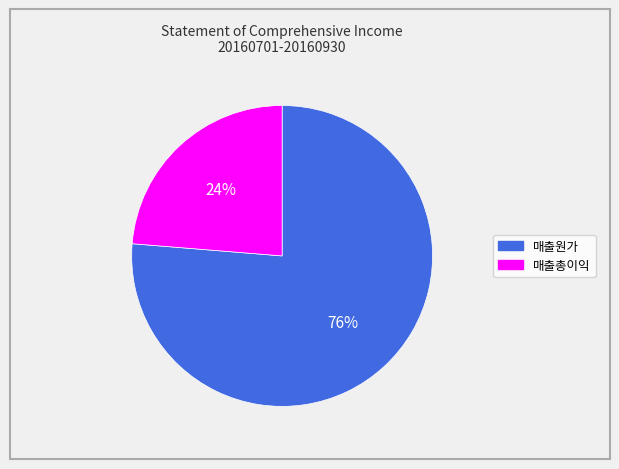

Count the number of slices in the pie.

2